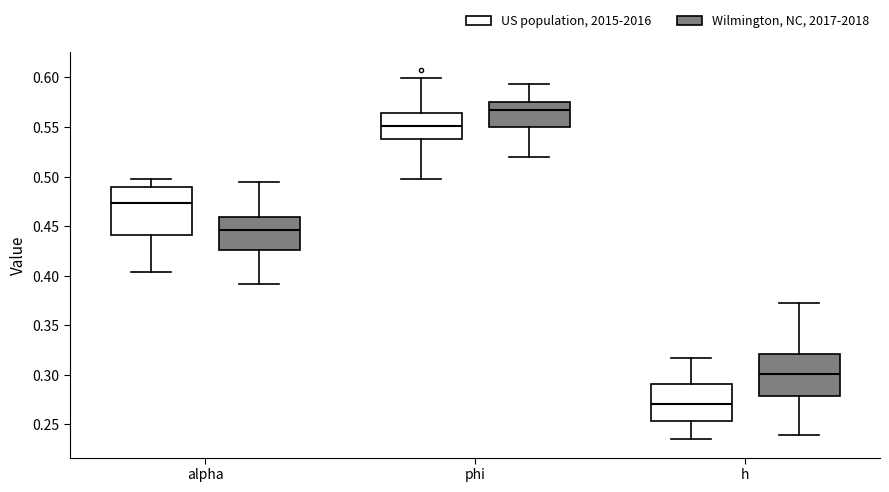

Which box has the highest median line?

phi (Wilmington, NC, 2017-2018)